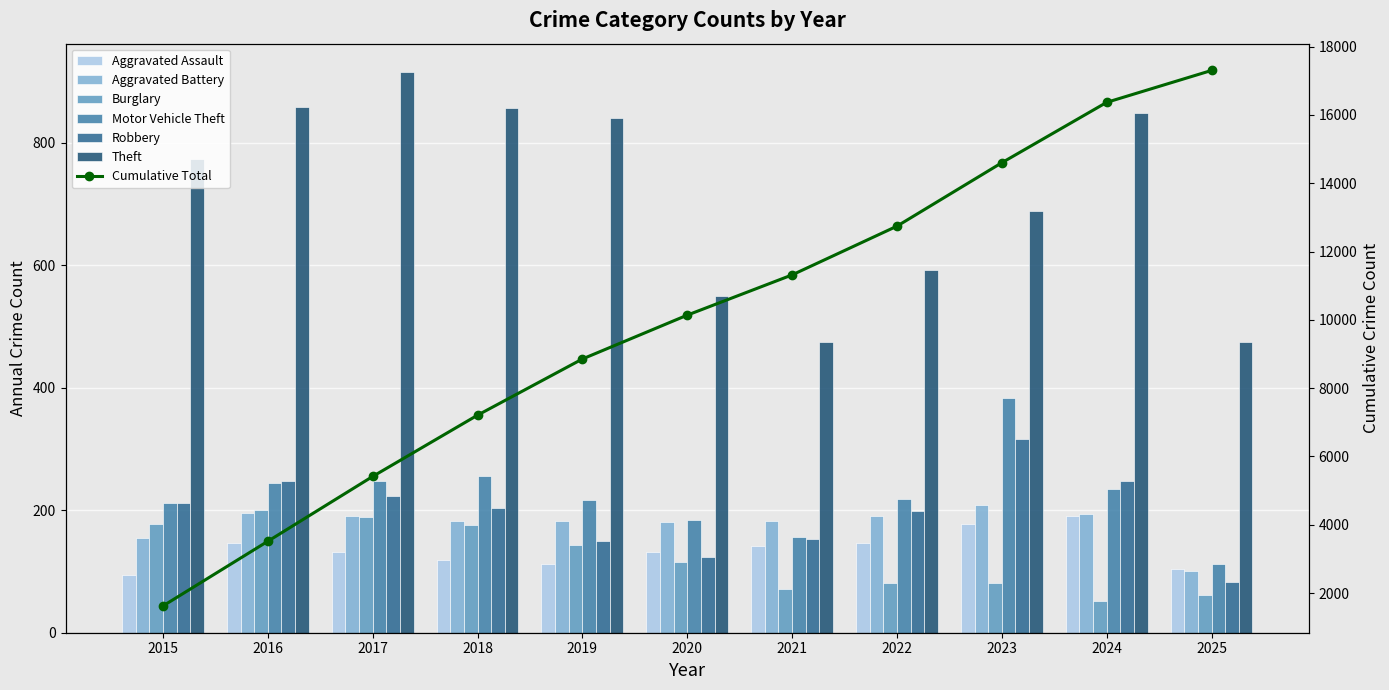

Reading left to right, what are all the values shown in this chart?

Aggravated Assault: 2015=95	2016=146	2017=131	2018=119	2019=113	2020=131	2021=142	2022=146	2023=177	2024=191	2025=104
Aggravated Battery: 2015=154	2016=196	2017=191	2018=183	2019=182	2020=180	2021=182	2022=190	2023=209	2024=194	2025=100
Burglary: 2015=178	2016=201	2017=189	2018=176	2019=143	2020=115	2021=71	2022=82	2023=82	2024=52	2025=61
Motor Vehicle Theft: 2015=211	2016=245	2017=247	2018=256	2019=216	2020=184	2021=156	2022=219	2023=384	2024=234	2025=112
Robbery: 2015=212	2016=247	2017=224	2018=204	2019=150	2020=124	2021=153	2022=198	2023=316	2024=248	2025=83
Theft: 2015=774	2016=858	2017=916	2018=856	2019=841	2020=550	2021=474	2022=592	2023=689	2024=849	2025=474